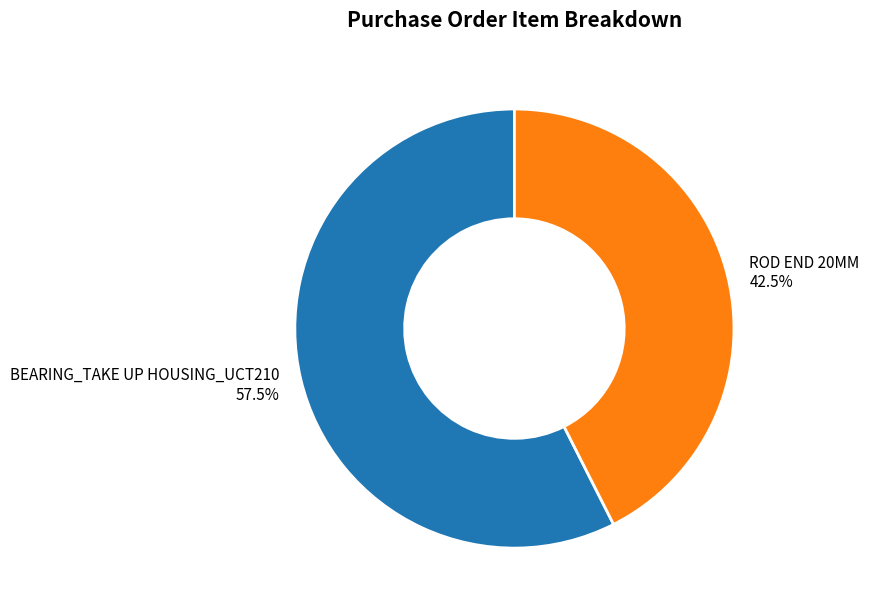

Which slice is the smallest?

ROD END 20MM